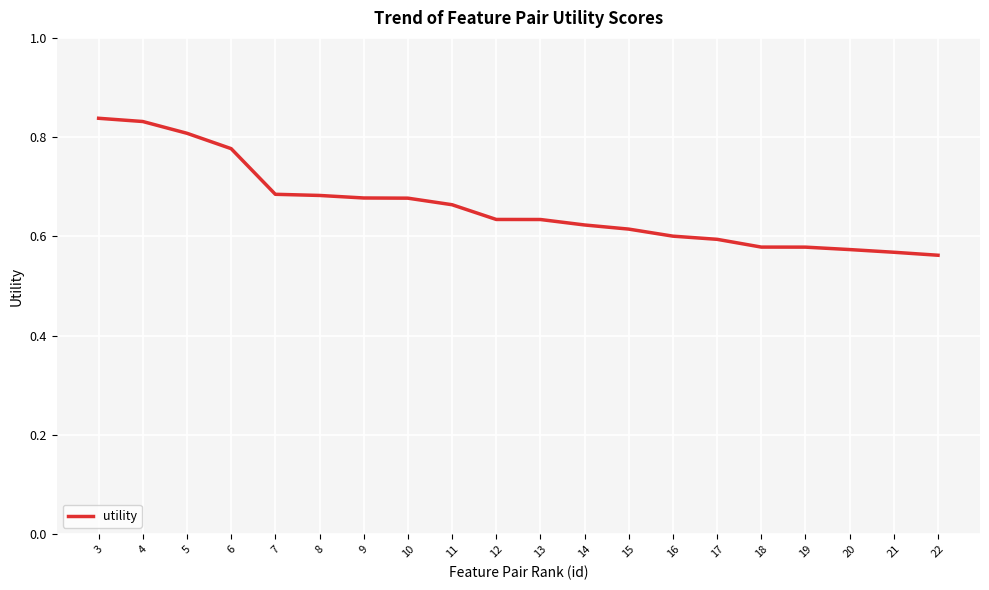

What is the change in value from 7 to 17?

-0.1